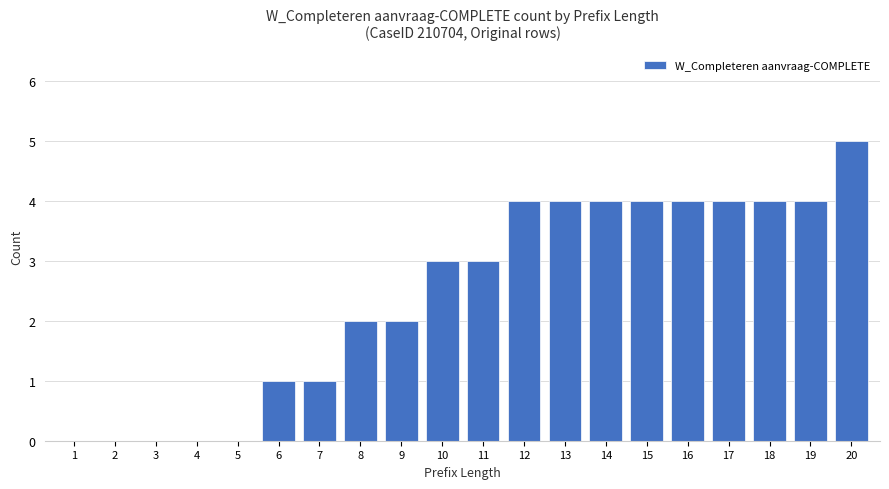

Count the number of categories in the chart.

20